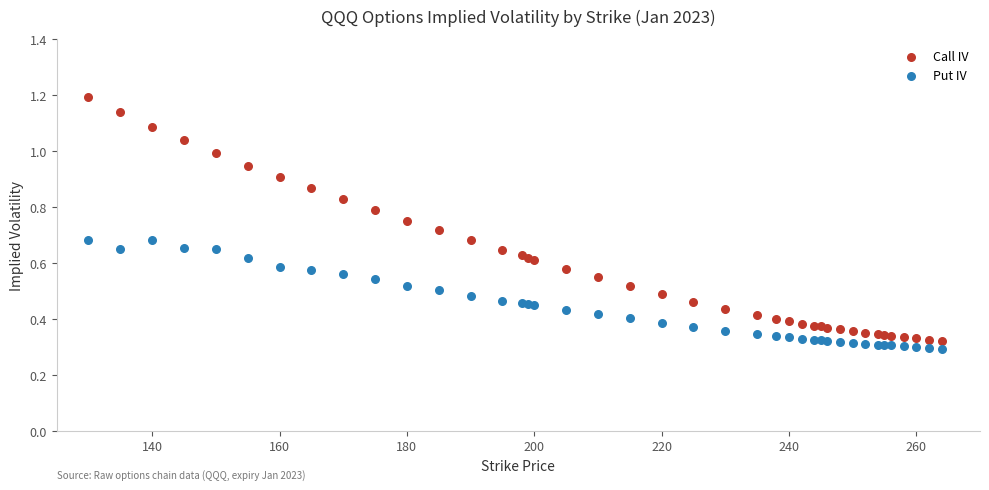

Which series reaches the maximum Y coordinate?

Call IV